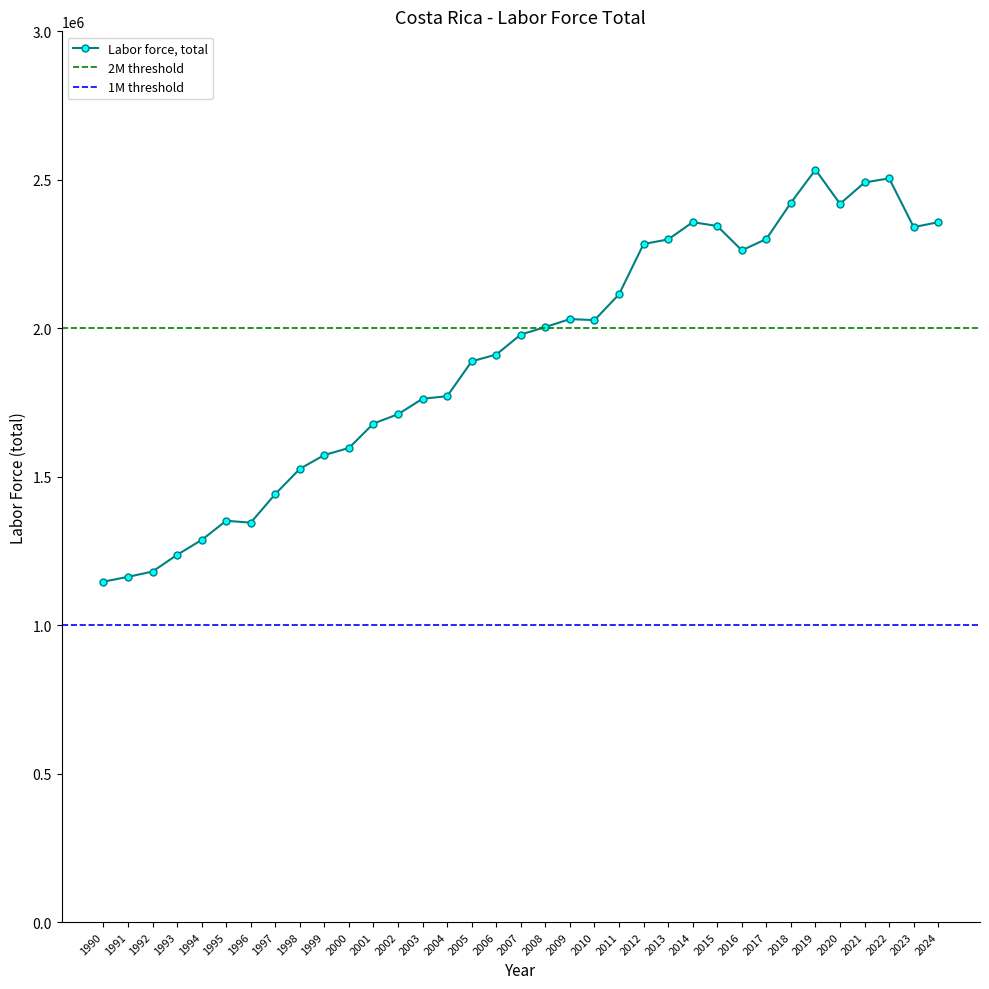

Count the number of values greater than 1978866.

17